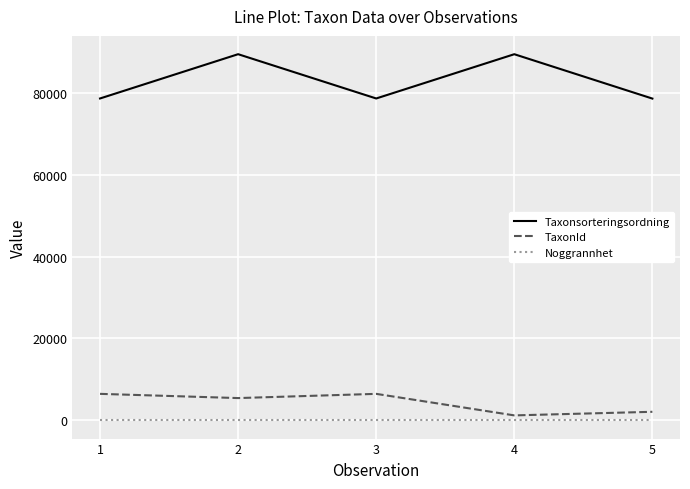

Rank the series by their maximum value, from highest to lowest.

Taxonsorteringsordning, TaxonId, Noggrannhet